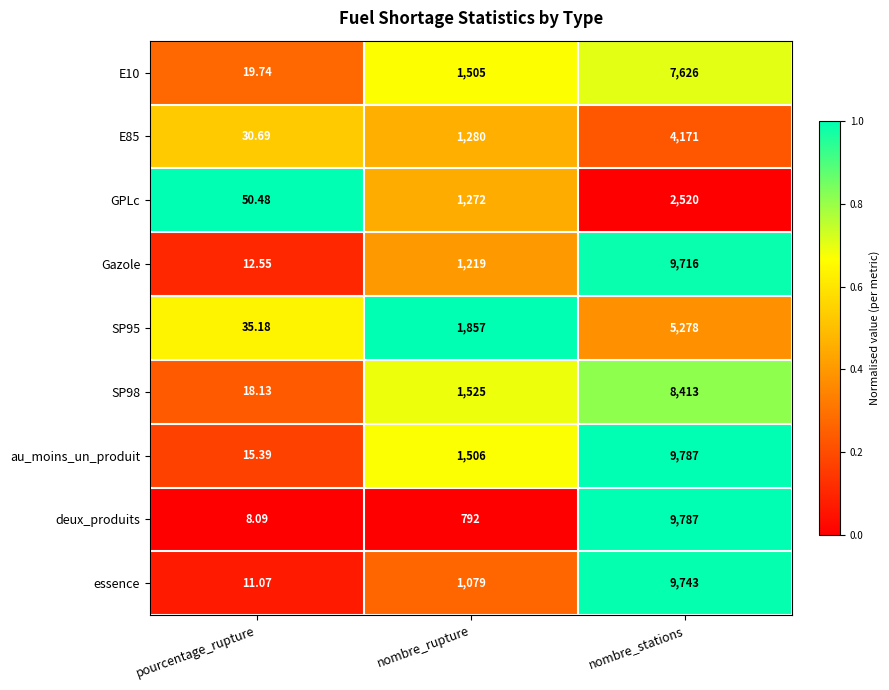

Which series has the largest total across all categories?

au_moins_un_produit